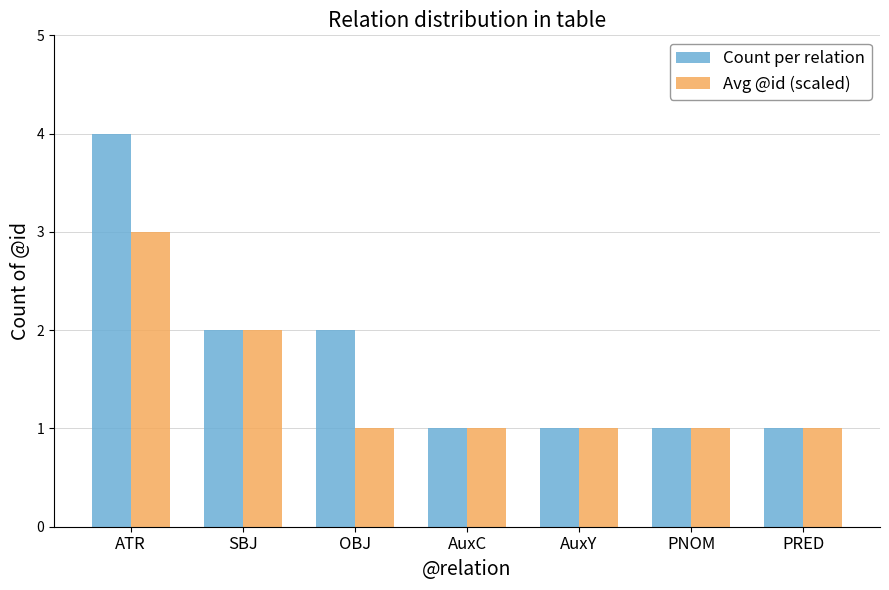

The value of Count per relation at AuxY is 1. True or false?

True